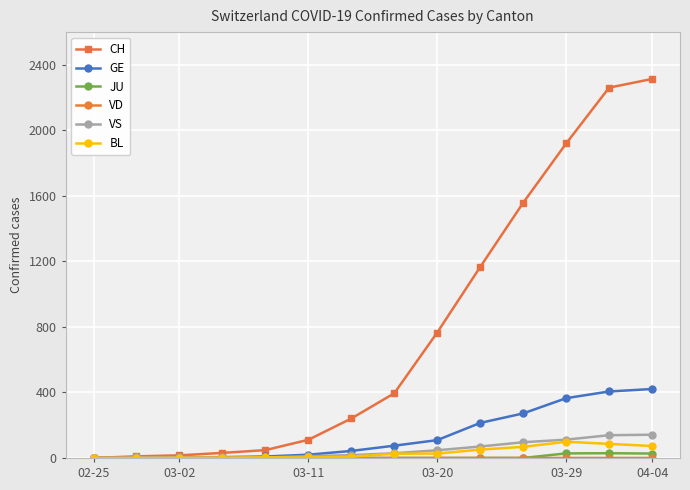

Which series has the widest spread of values?

CH